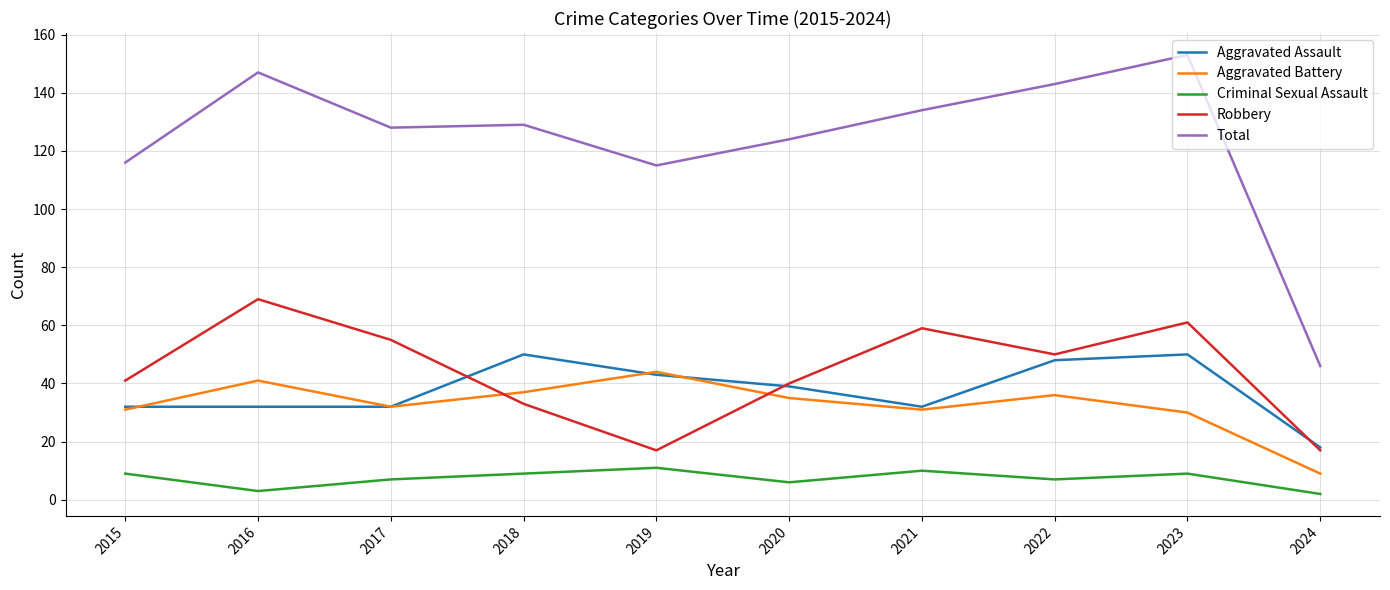

How many interior local valleys does the Robbery series have?

2